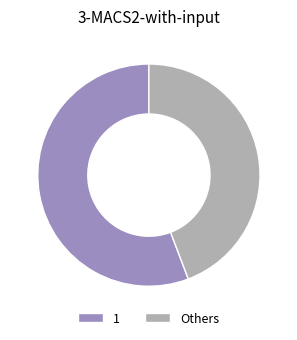

What is the ratio of the value at 1 to the value at Others?

1.3